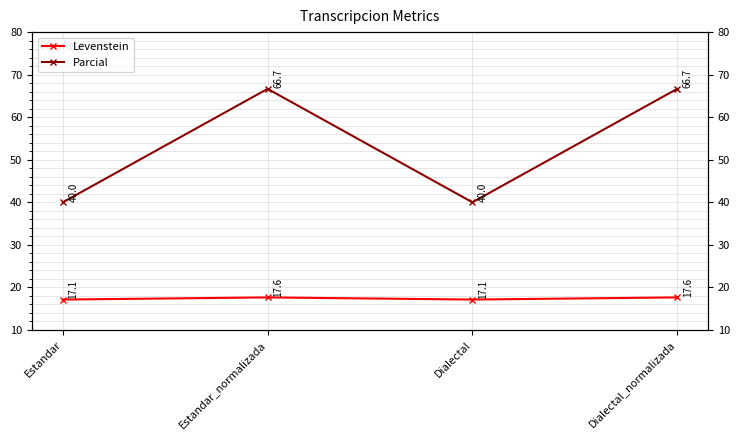

At which category does Parcial reach its first local peak?

Estandar_normalizada